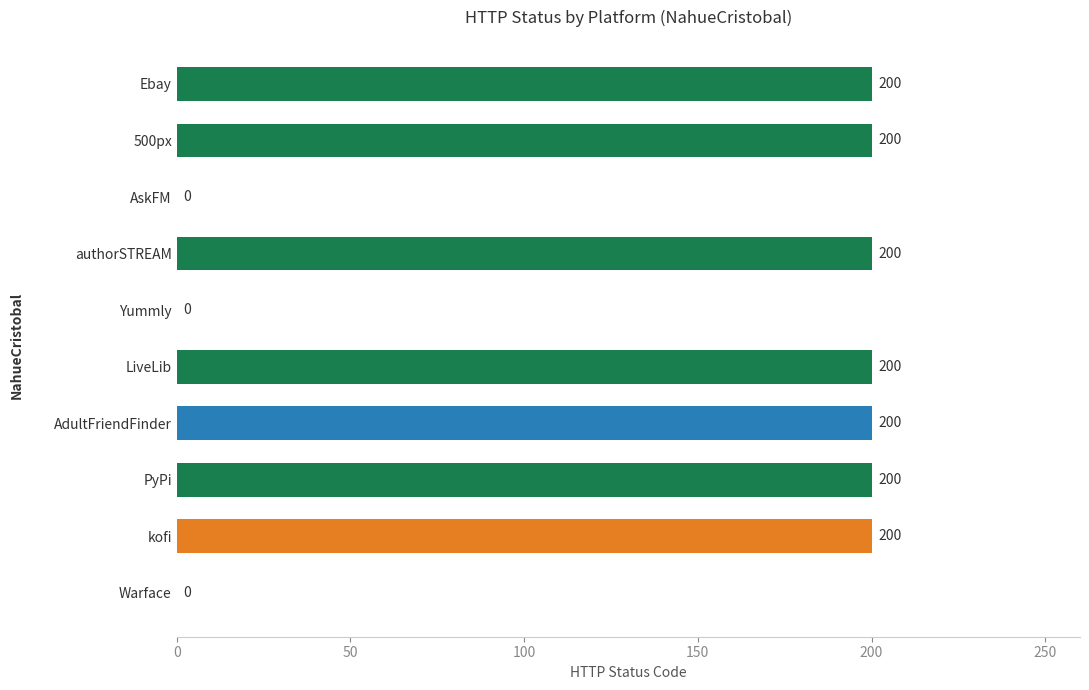

The chart shows a value of 66 at 500px. True or false?

False